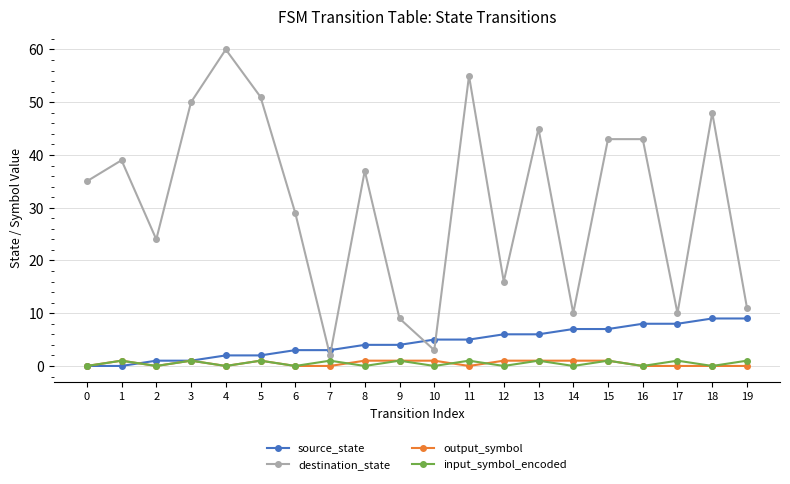

The value of source_state at 8 is 6. True or false?

False